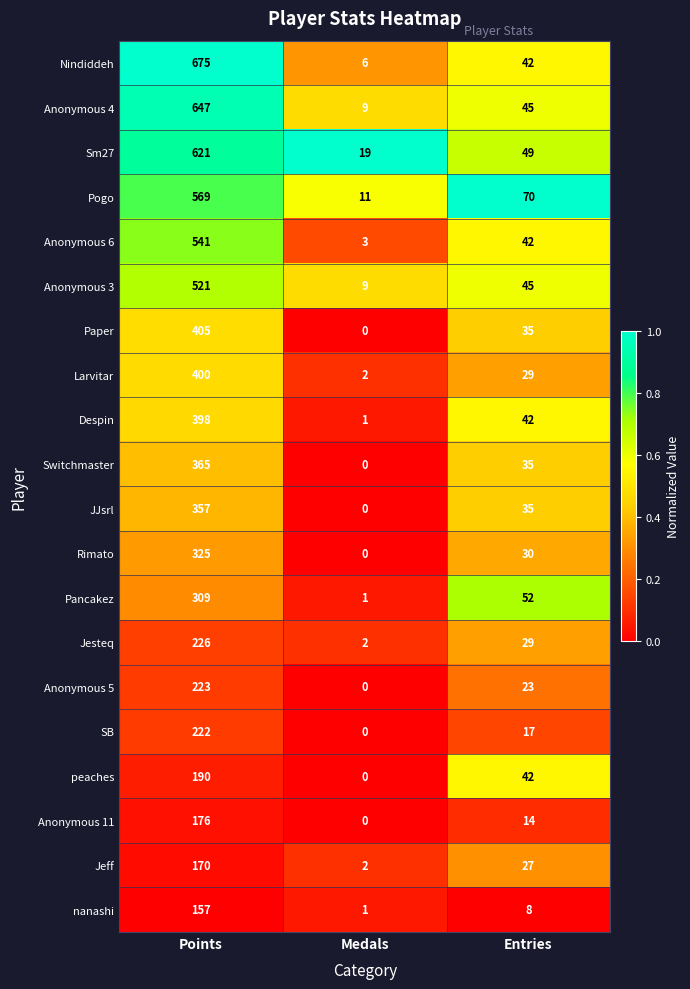

What is the difference between the Anonymous 5 values at Entries and Medals?

23